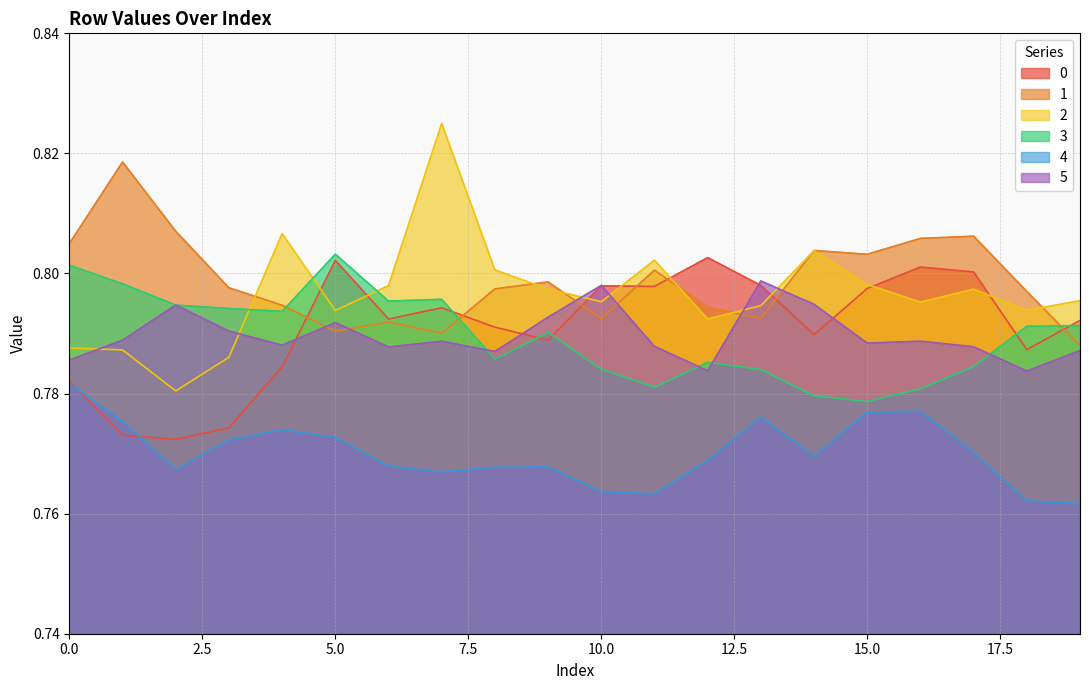

The value of 2 at 5.0 is 1.2. True or false?

False